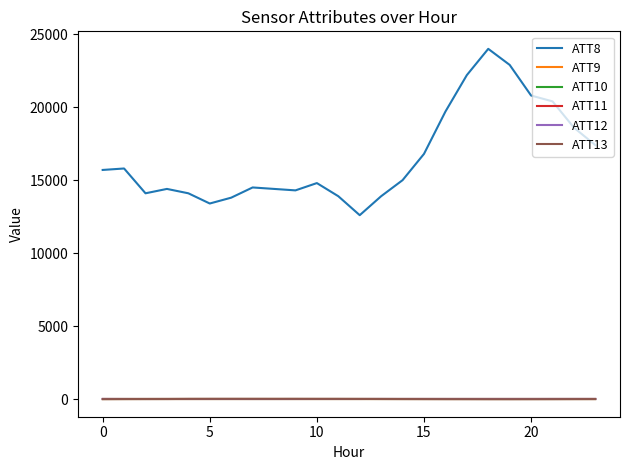

What is the label of the 13th point from the right?

11